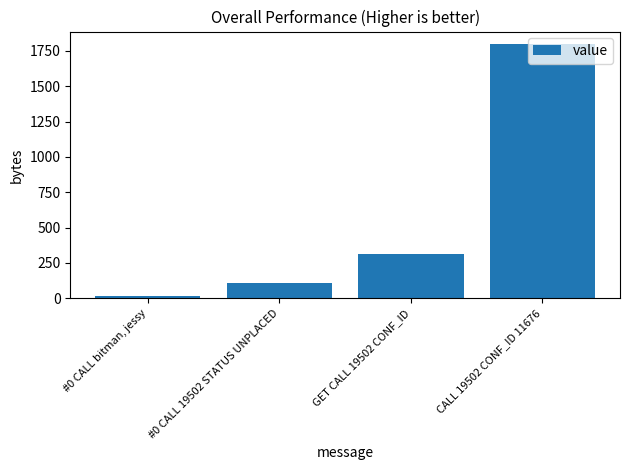

Is it true that the value at GET CALL 19502 CONF_ID is 208?

False